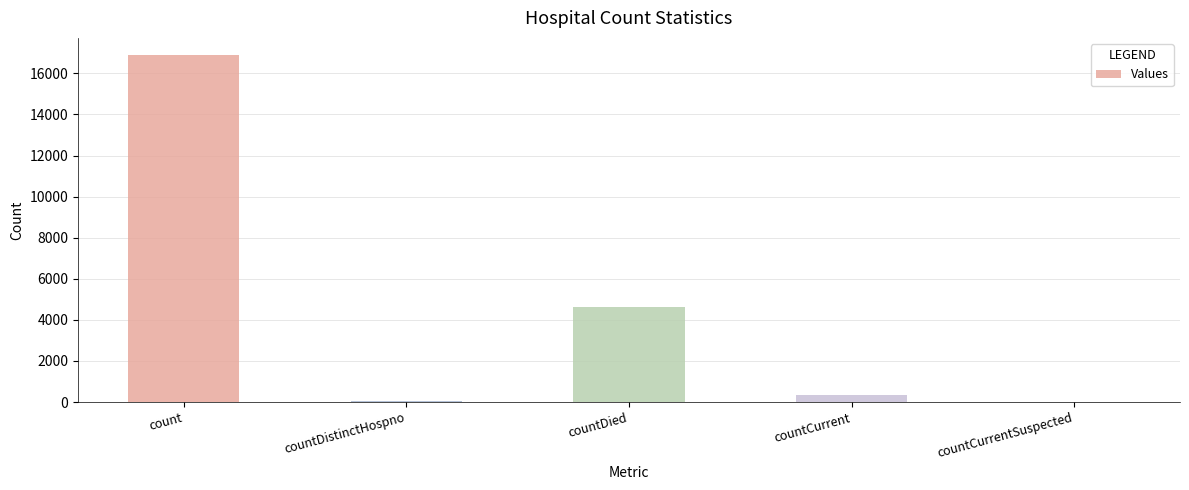

How many values are above zero?

4